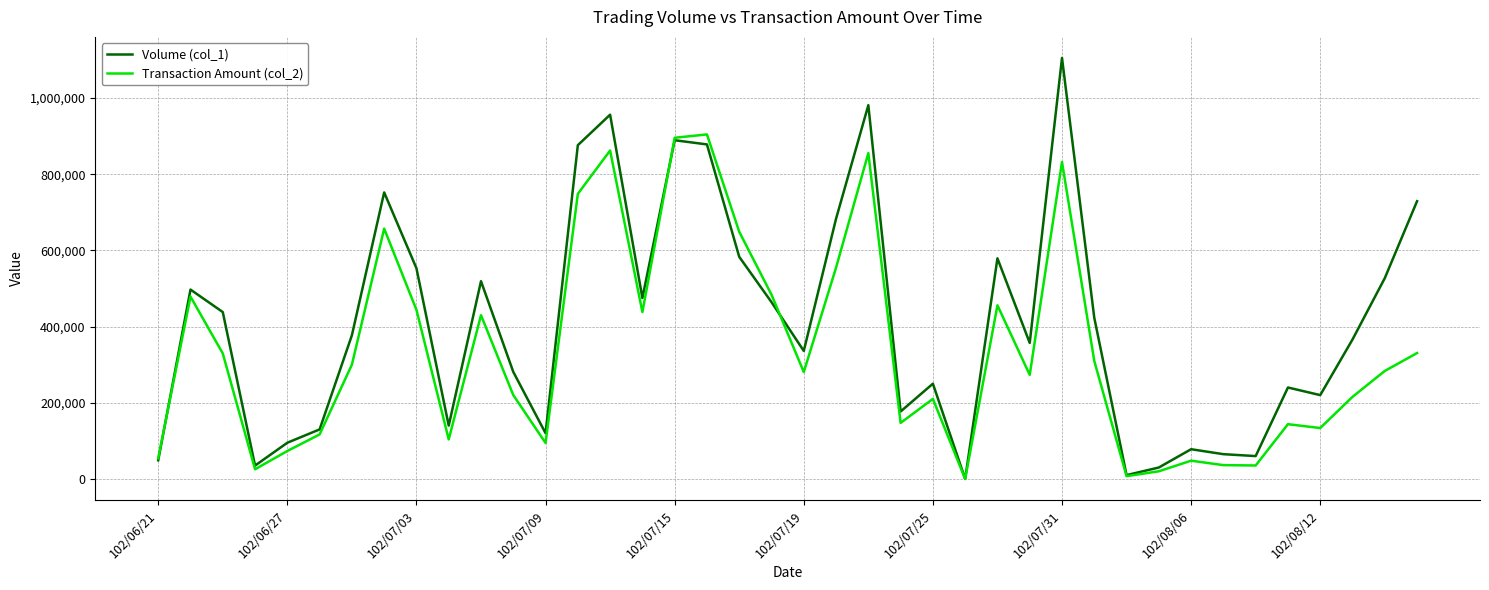

Which series has the widest spread of values?

Volume (col_1)